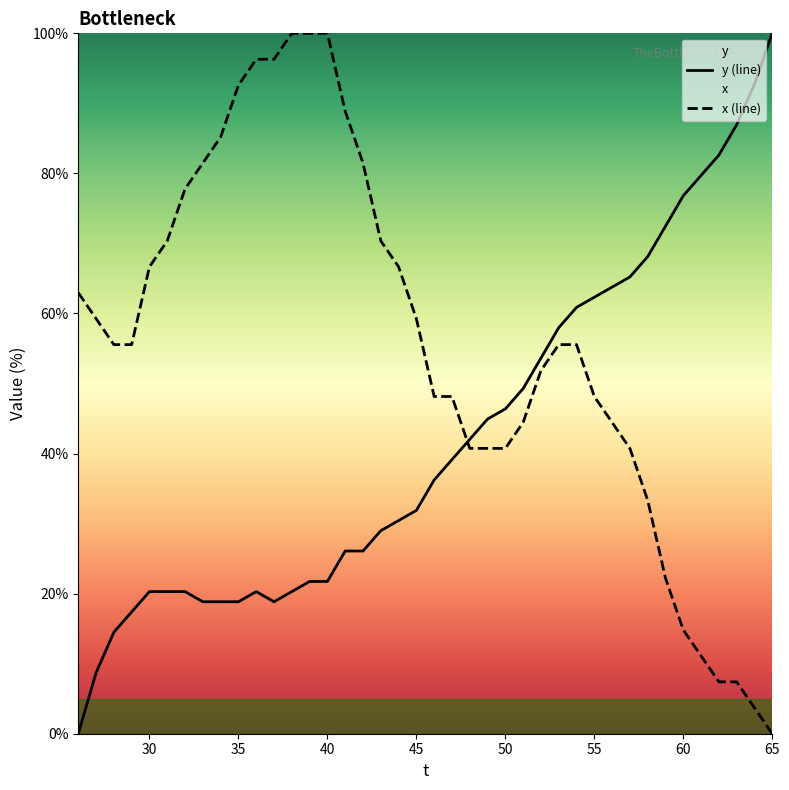

The y (line) series shows 7.9 at 30. True or false?

False